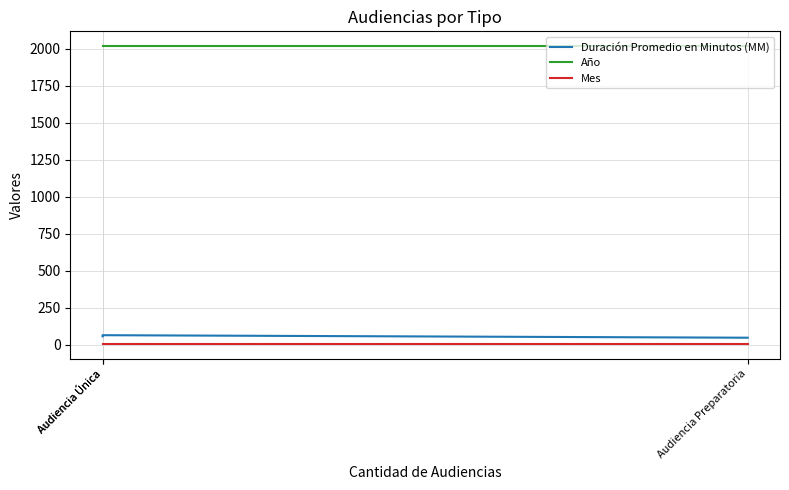

Which series has the widest spread of values?

Duración Promedio en Minutos (MM)